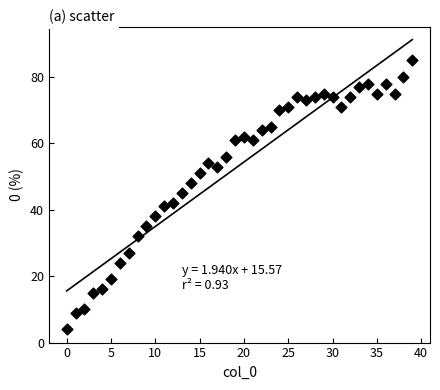

What Y value in the scatter plot is closest to 44?

45